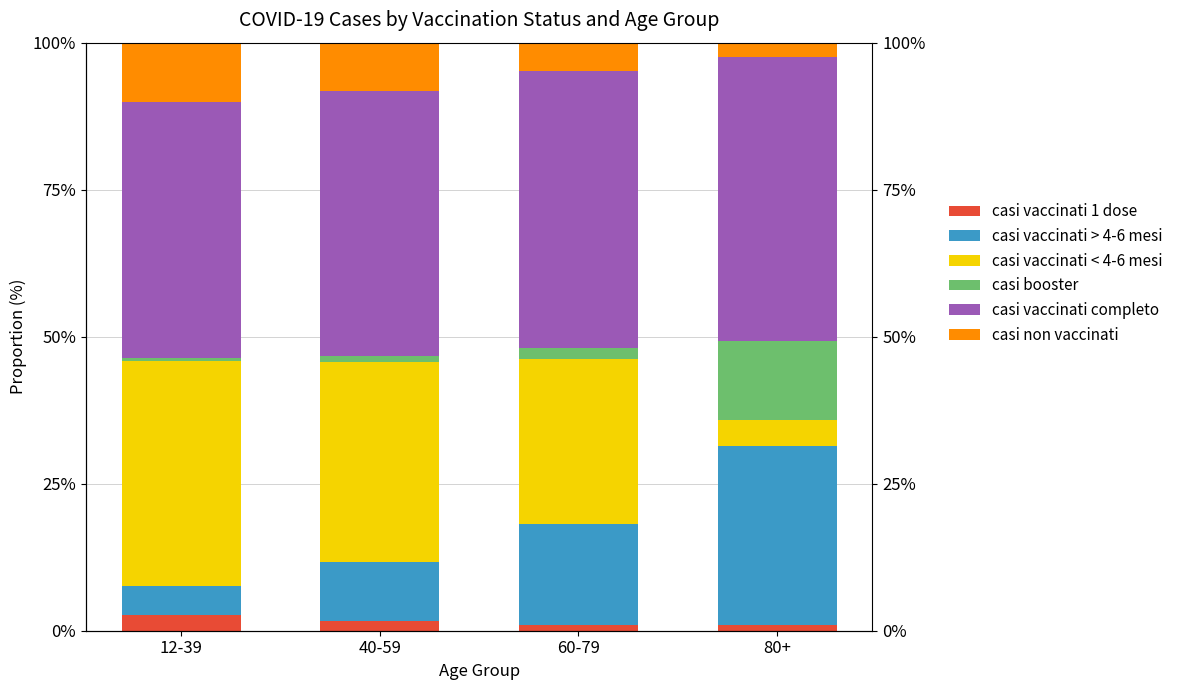

Which series has the largest total across all categories?

casi vaccinati completo